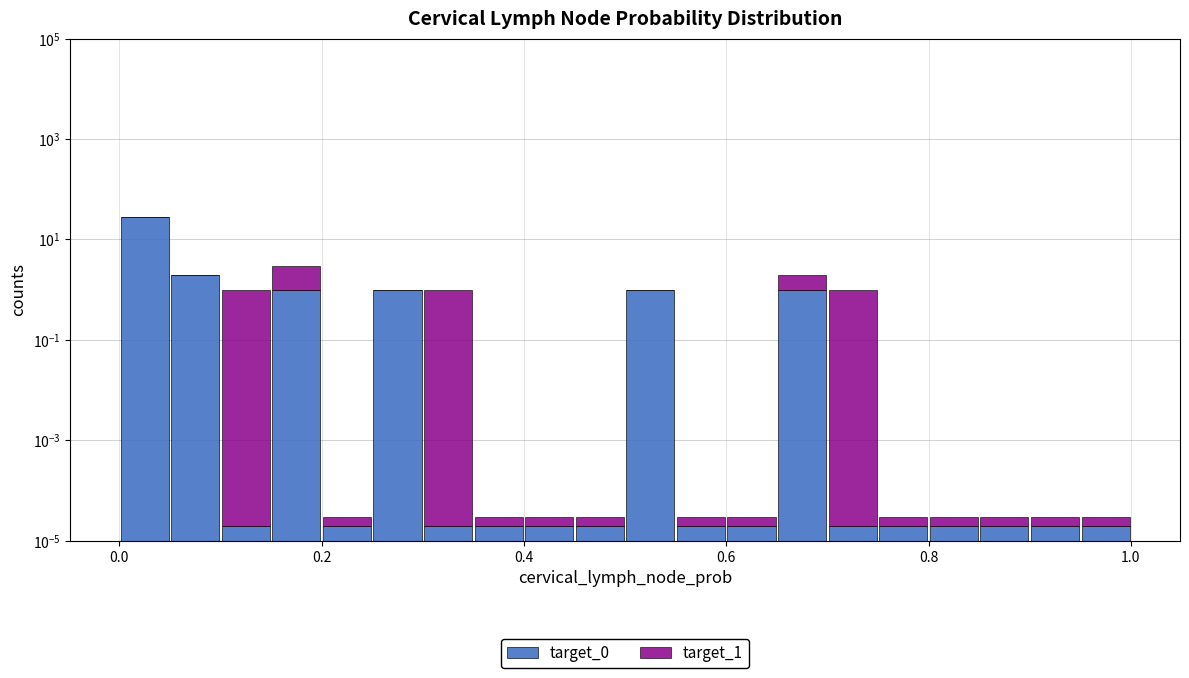

Which series has the largest total across all categories?

target_0